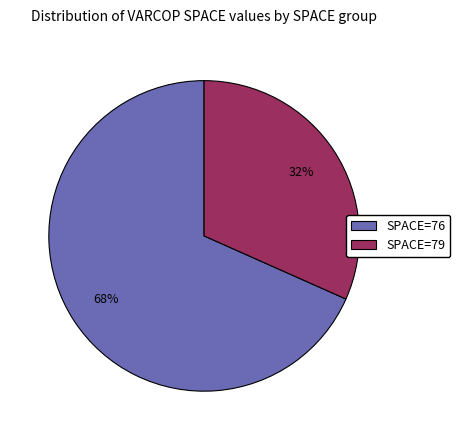

Is there a majority slice in this chart?

Yes